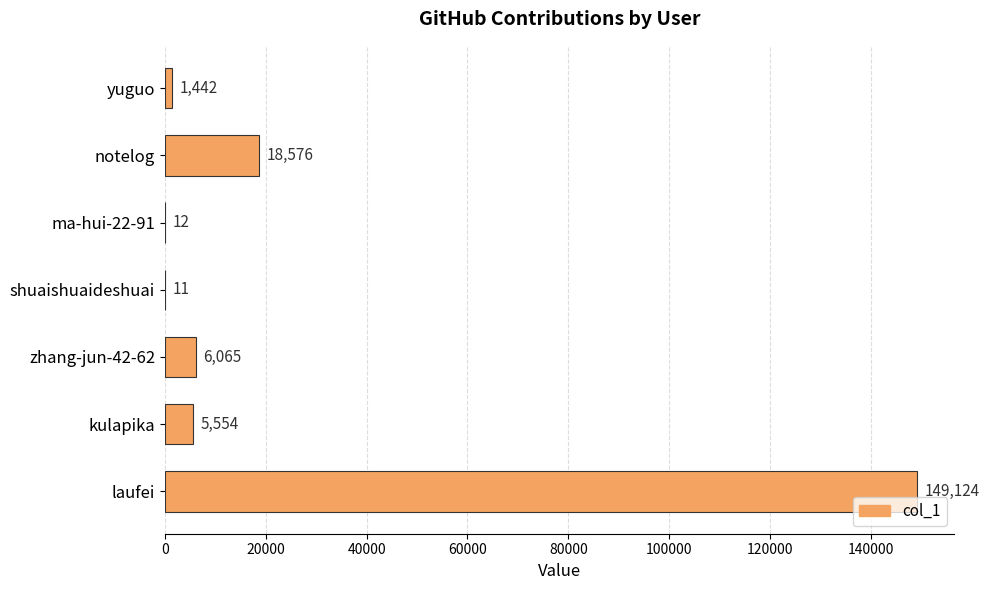

At which label is the value closest to 74567?

notelog